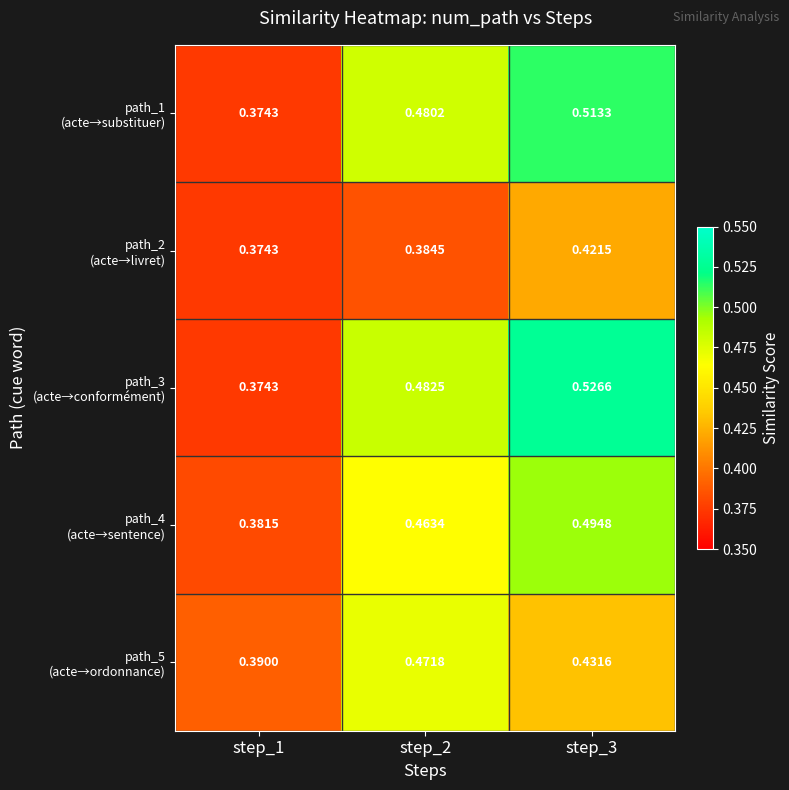

What is the minimum value shown in the chart?

0.4